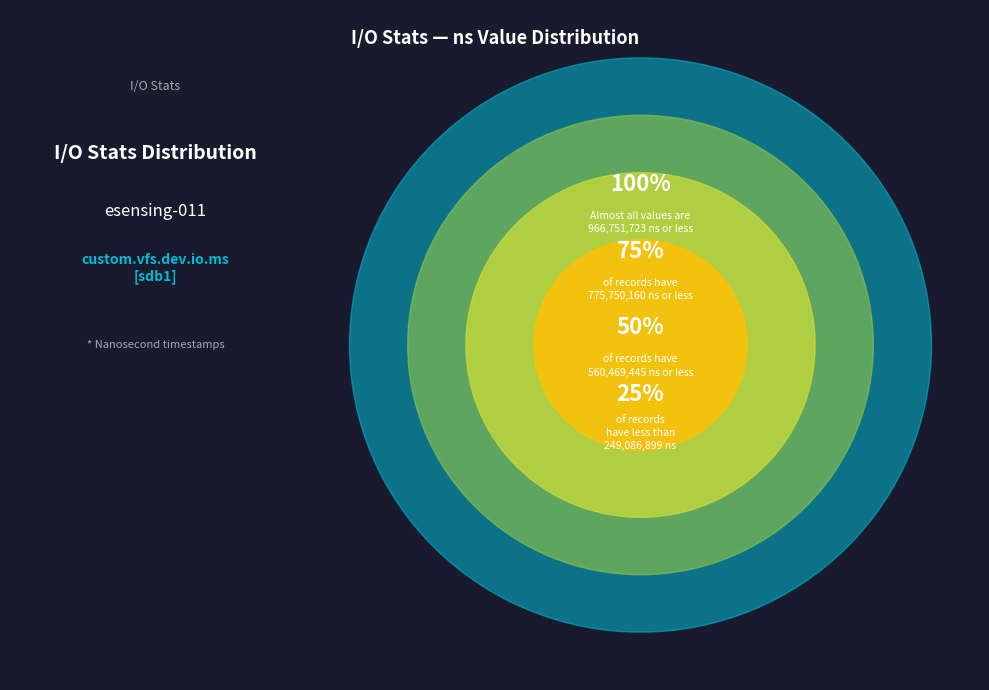

Do 13 and 26 together represent more than half of the pie?

No